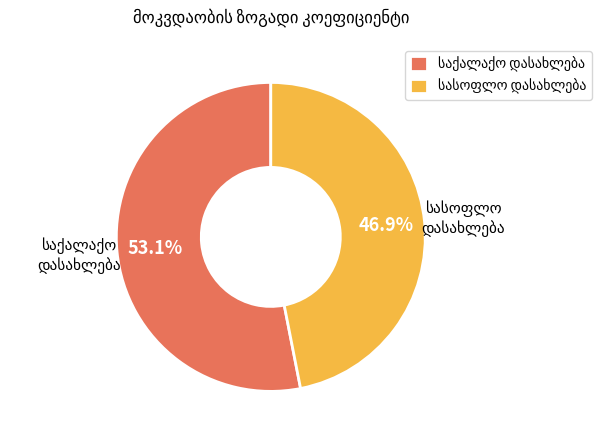

Is there a majority slice in this chart?

Yes